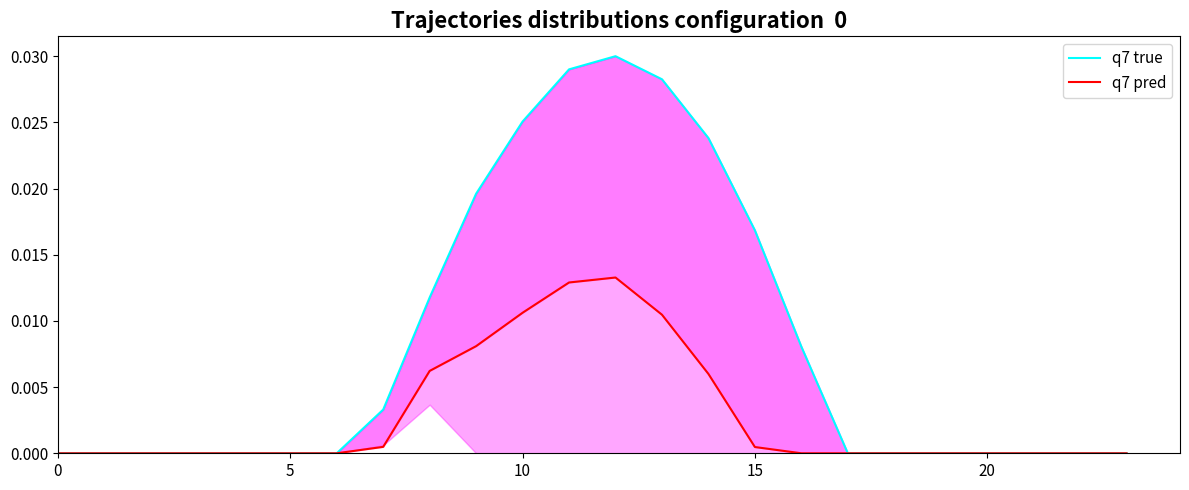

True or false: q7 pred has a value of 0.0 at 10.

False